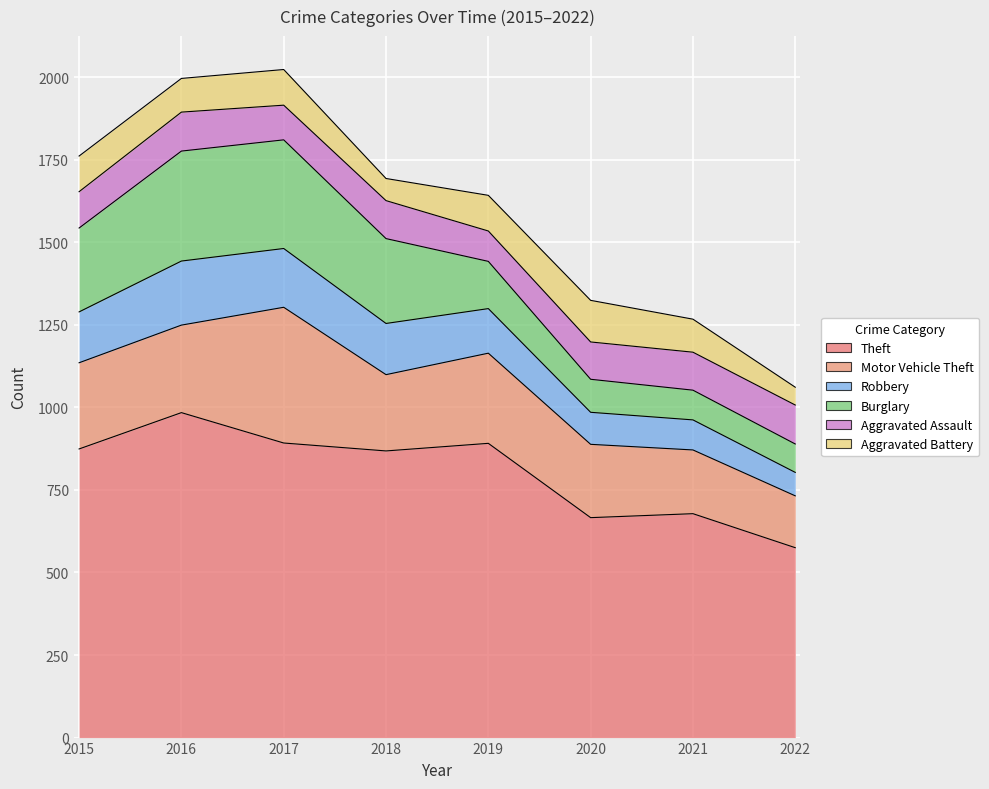

The value of Robbery at 2016 is 194. True or false?

True